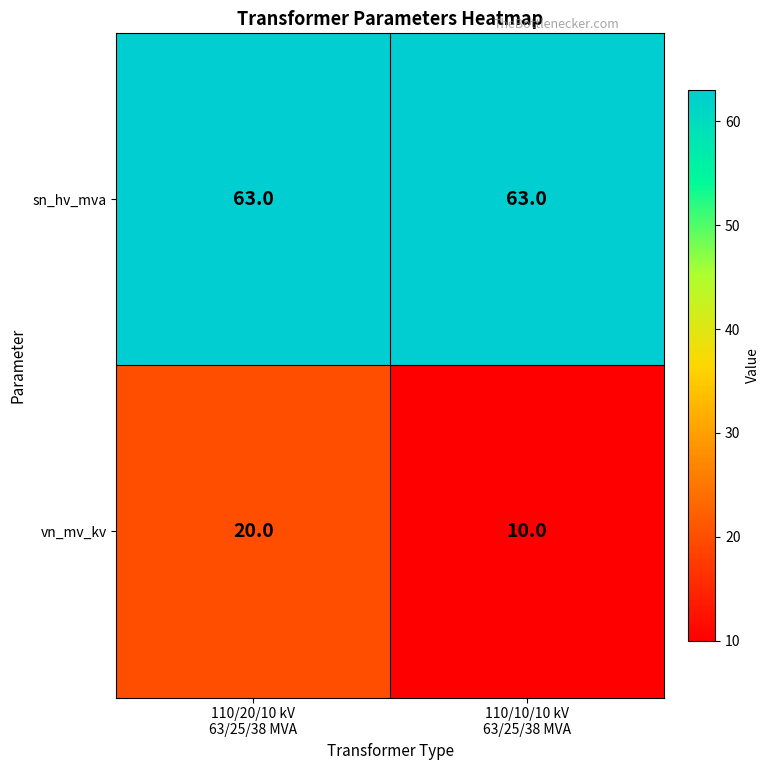

Reading right to left, list all the values displayed in this chart.

sn_hv_mva: 63	63
vn_mv_kv: 10	20